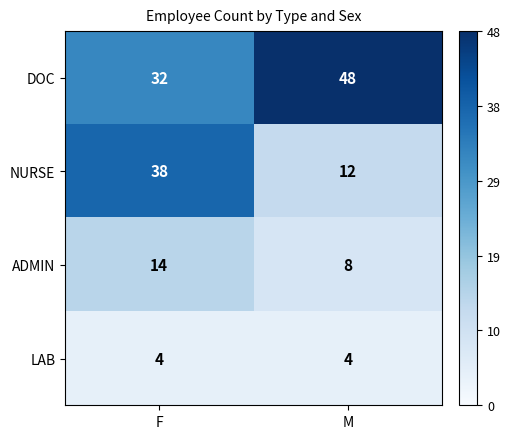

Reading left to right, what are all the values shown in this chart?

DOC: F=32	M=48
NURSE: F=38	M=12
ADMIN: F=14	M=8
LAB: F=4	M=4